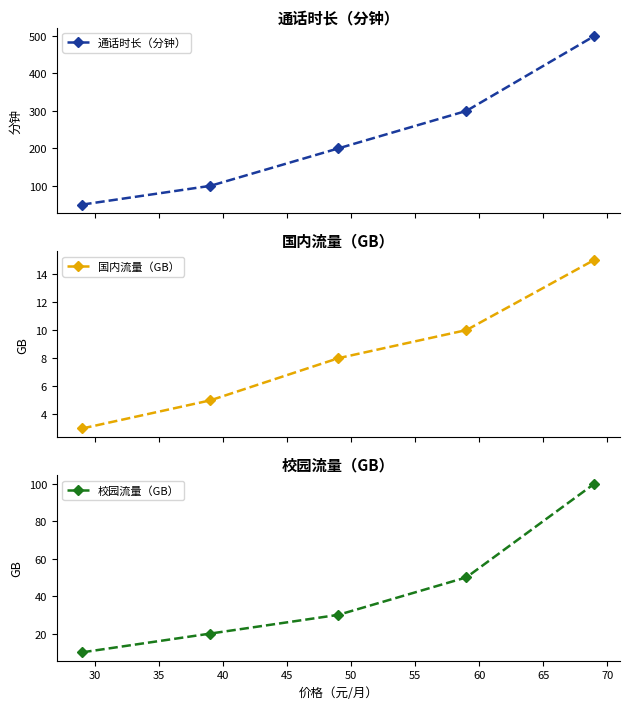

What is the value of the 国内流量（GB） point at the 4th from the left?

10